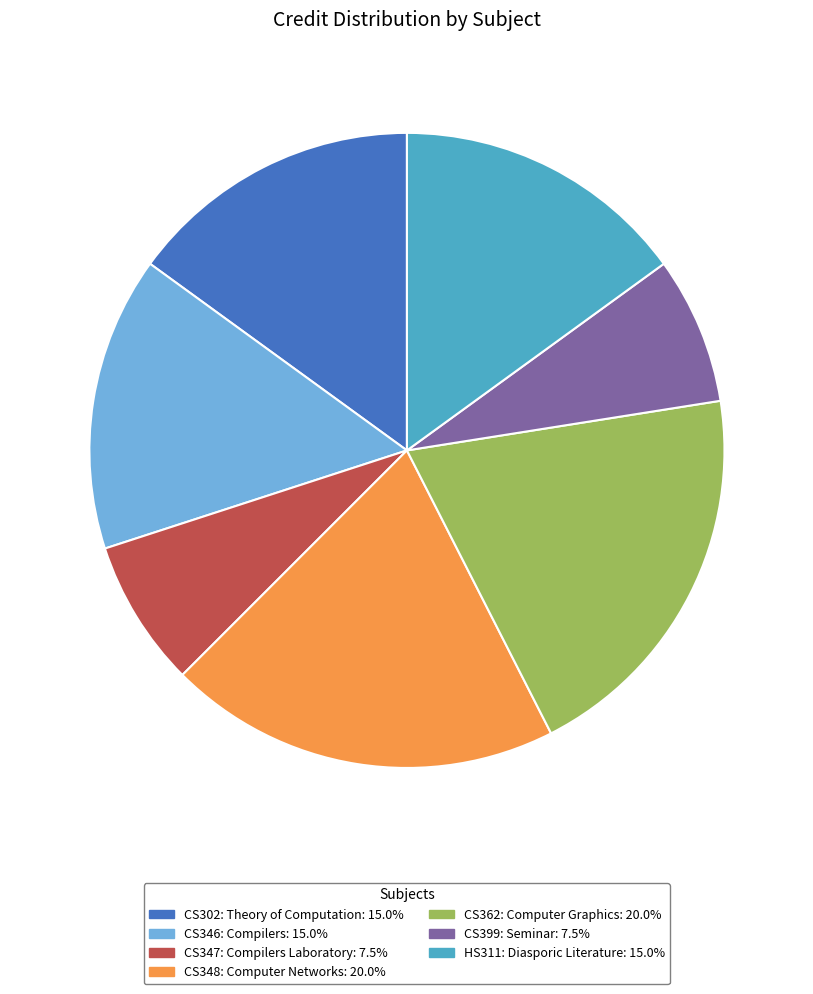

Is there any slice that represents more than half of the pie?

No